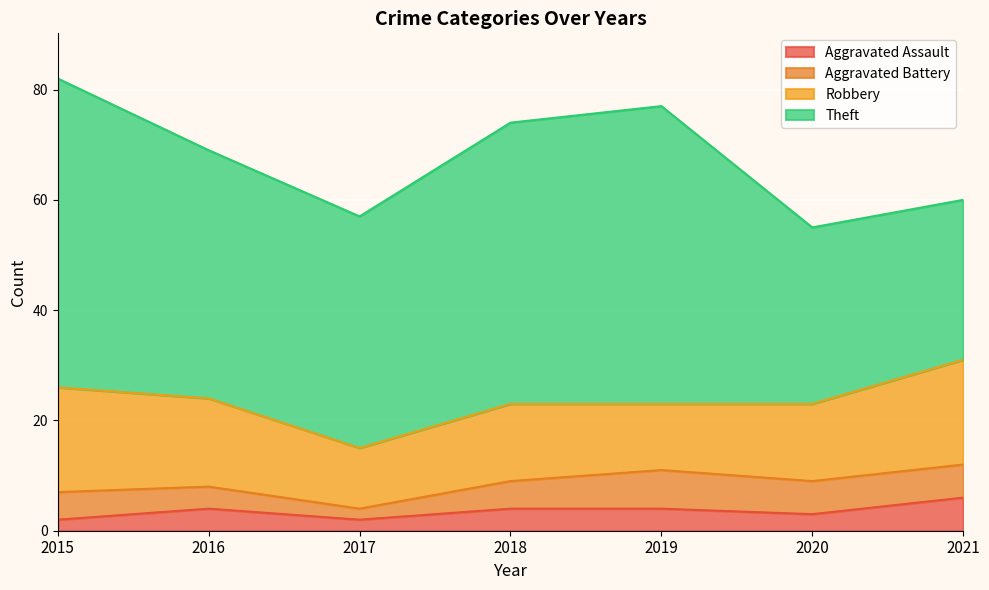

What is the sum of all Theft values?

309